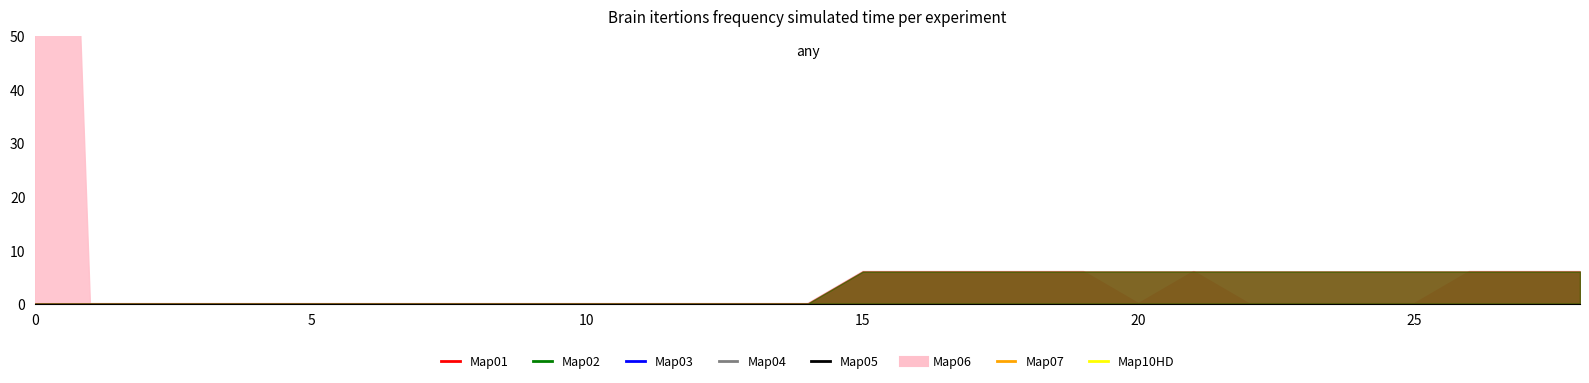

What is the difference between the highest and lowest values at 24?

6